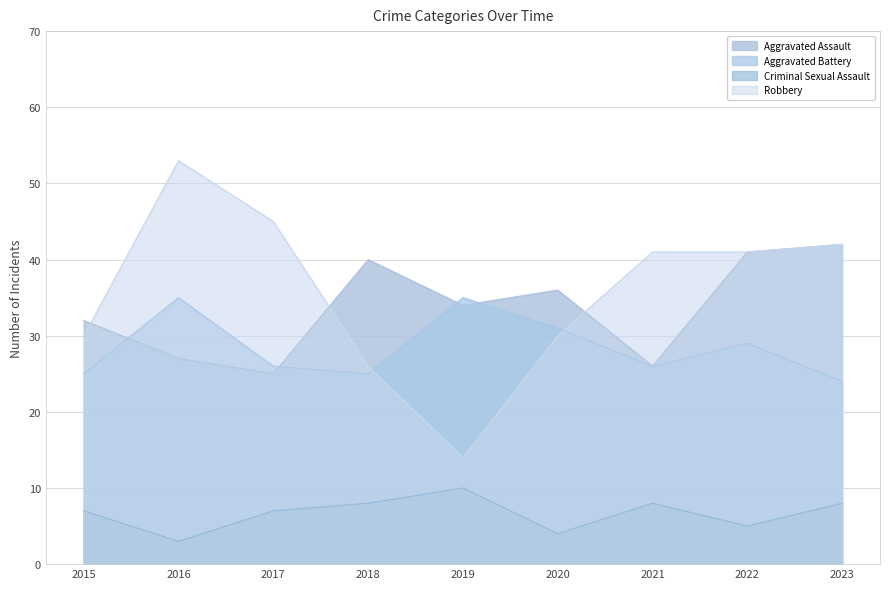

Between 2020 and 2022, which series saw the biggest shift?

Robbery